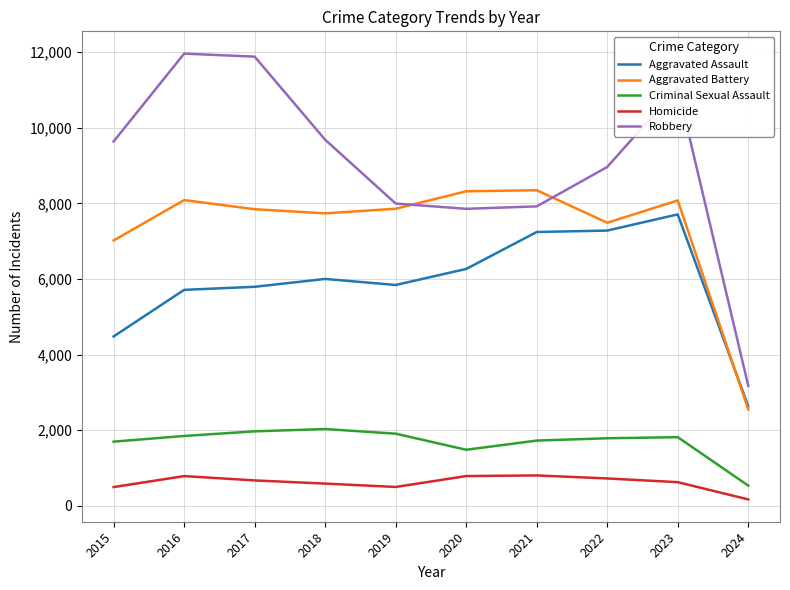

What is the total value across all series at 2019?

24101